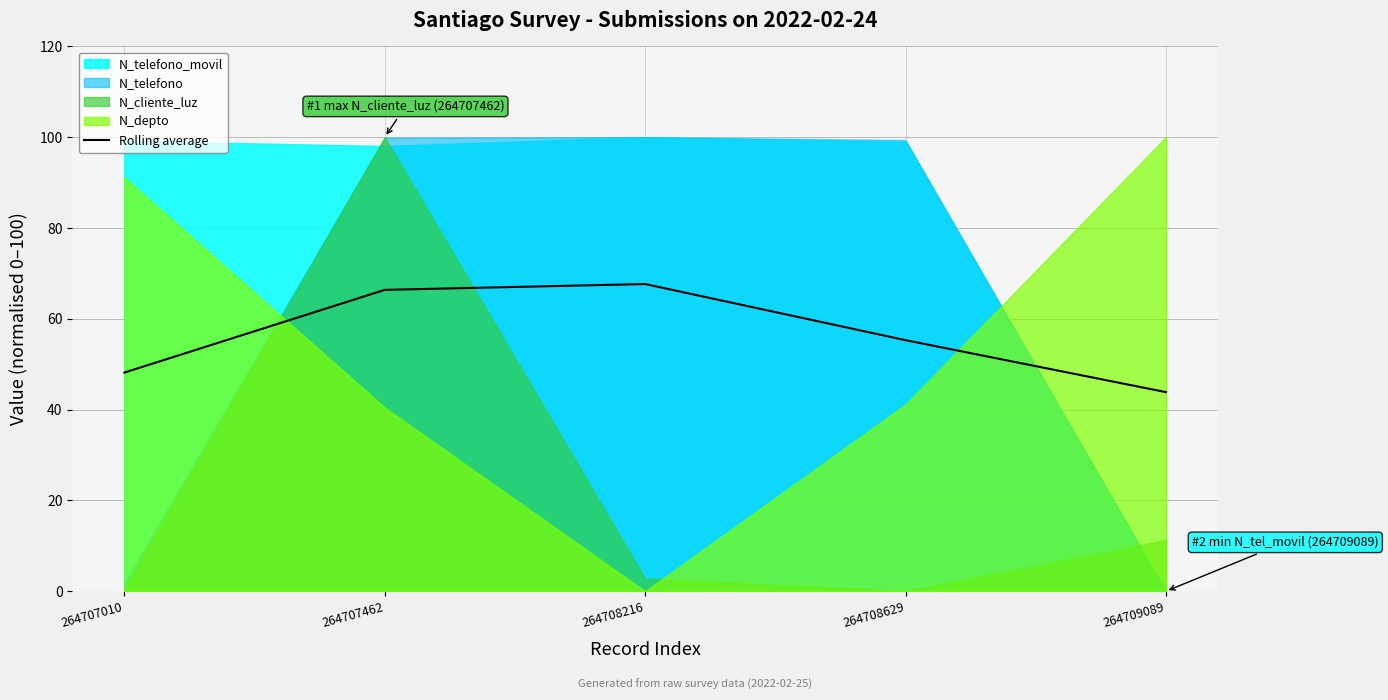

What is the change in value from 264707010 to 264708216?

+19.5